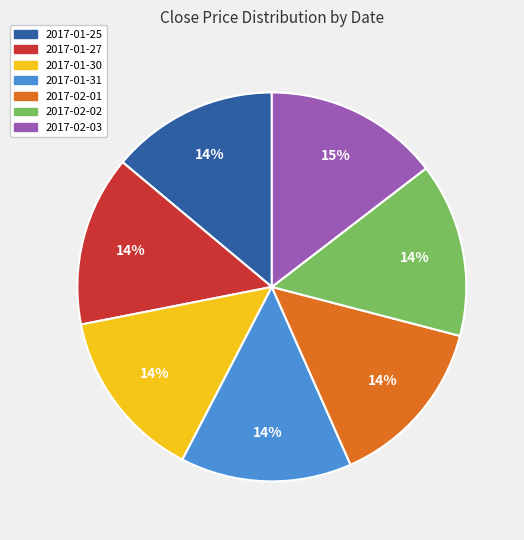

True or false: 2017-01-25 accounts for 23% of the total.

False